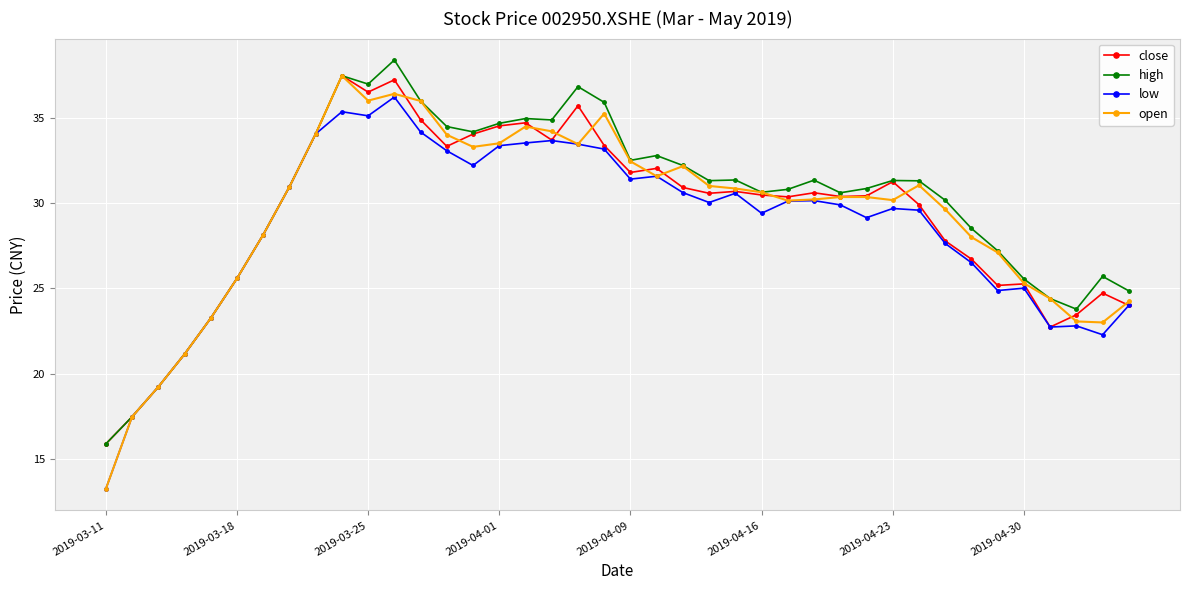

What is the value of the open point at the 19th from the left?

33.5